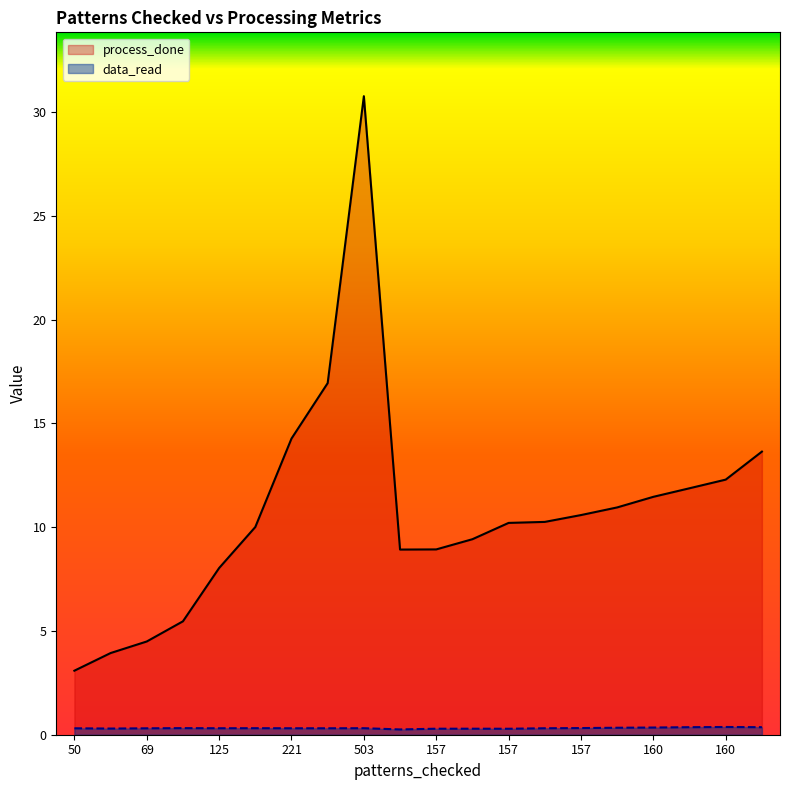

What is the value of the data_read point at the 14th from the left?

0.3